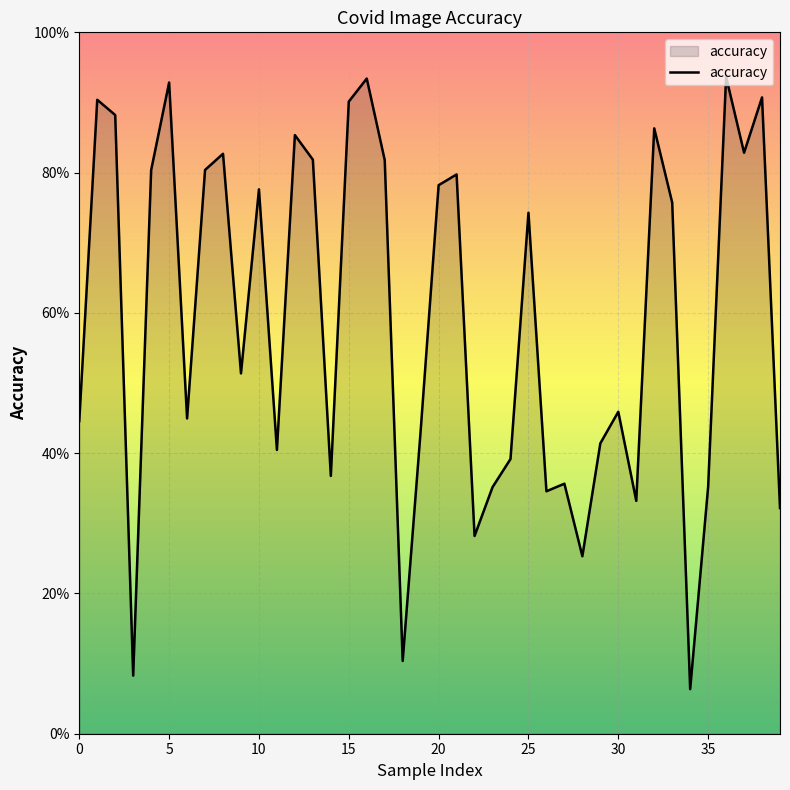

Reading left to right, transcribe all the data shown in this chart.

0.4	0.9	0.9	0.1	0.8	0.9	0.4	0.8	0.8	0.5	0.8	0.4	0.9	0.8	0.4	0.9	0.9	0.8	0.1	0.4	0.8	0.8	0.3	0.4	0.4	0.7	0.3	0.4	0.3	0.4	0.5	0.3	0.9	0.8	0.1	0.4	0.9	0.8	0.9	0.3